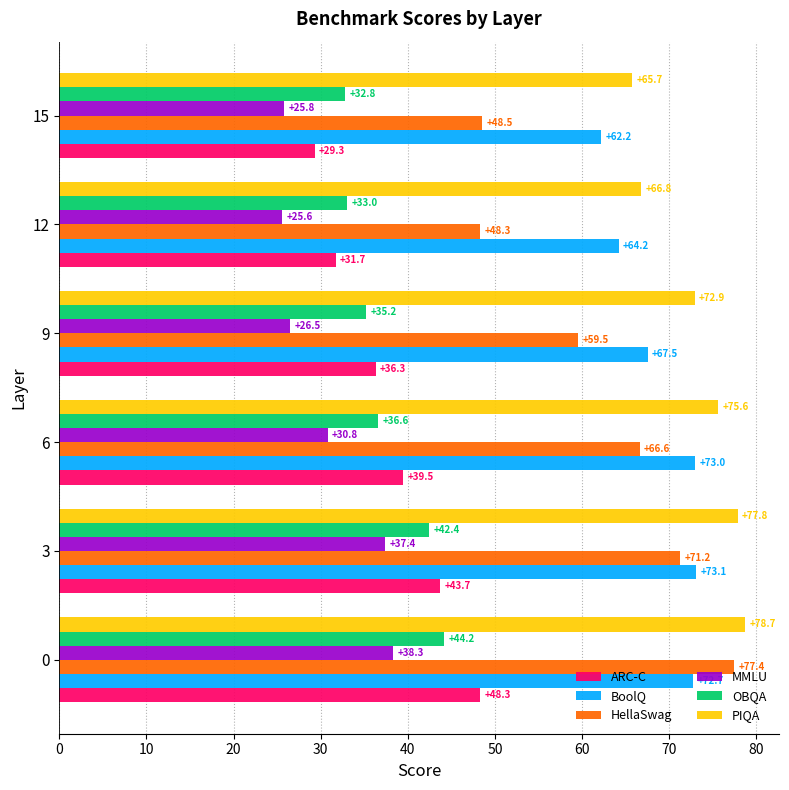

How many series are shown in this chart?

6